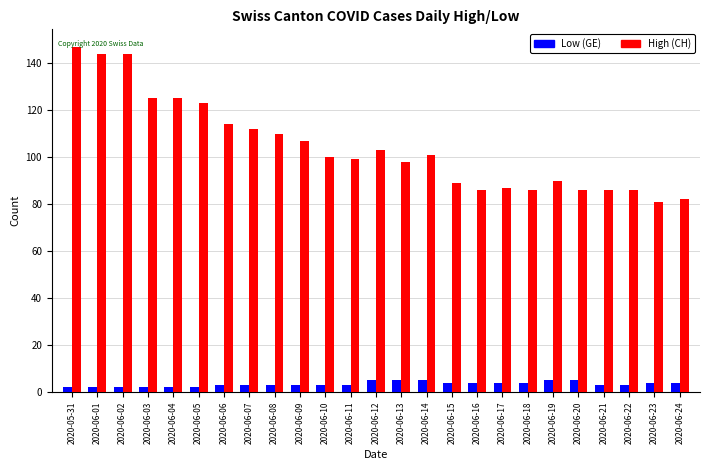

The value of Low (GE) at 2020-06-09 is 3. True or false?

True